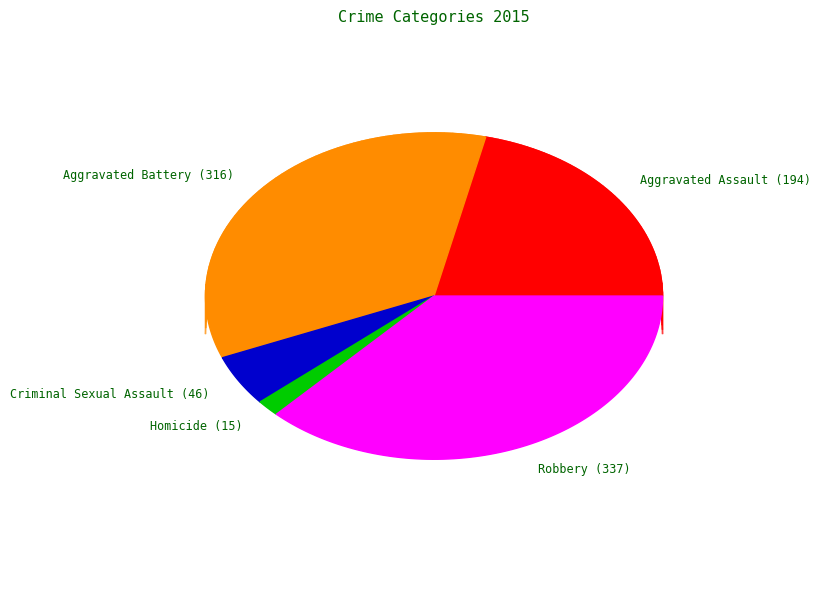

Is there a majority slice in this chart?

No